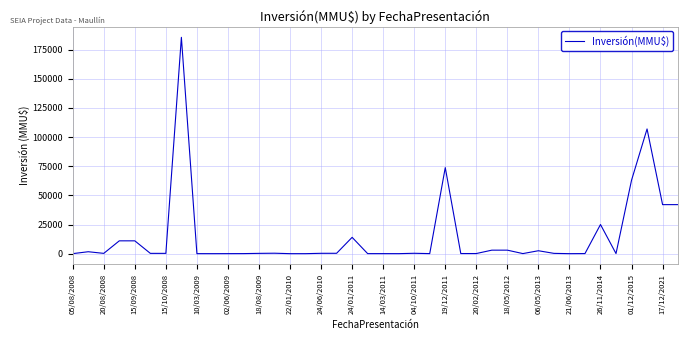

What is the greatest value displayed?

185625